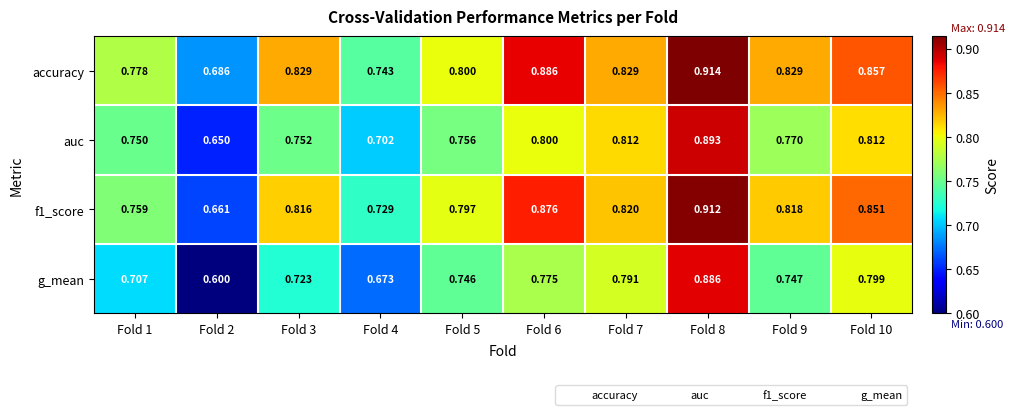

List the series in order of their peak value, lowest first.

g_mean, auc, f1_score, accuracy